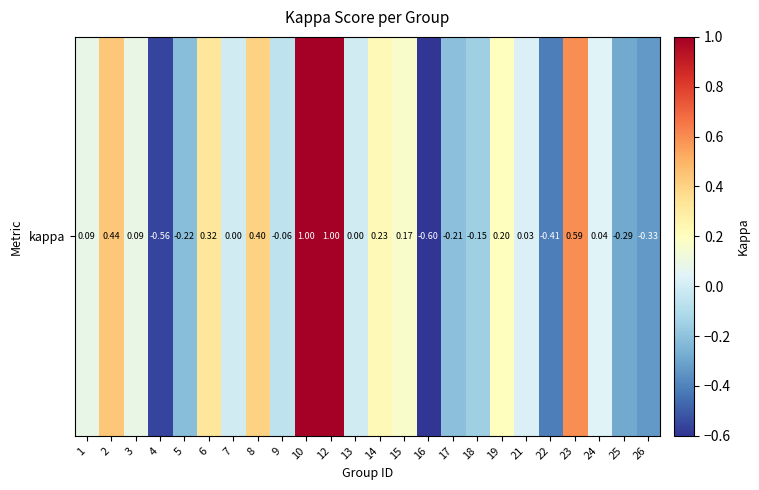

How many categories are shown in the chart?

24